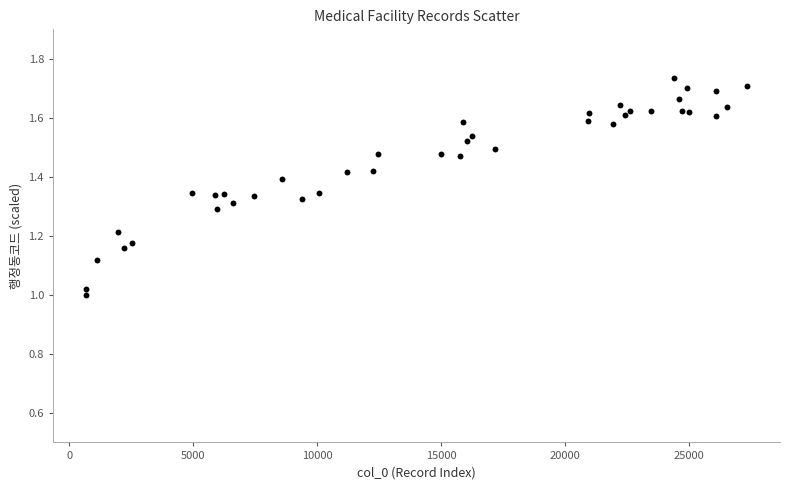

What is the range of X values (max minus min)?

26658.0